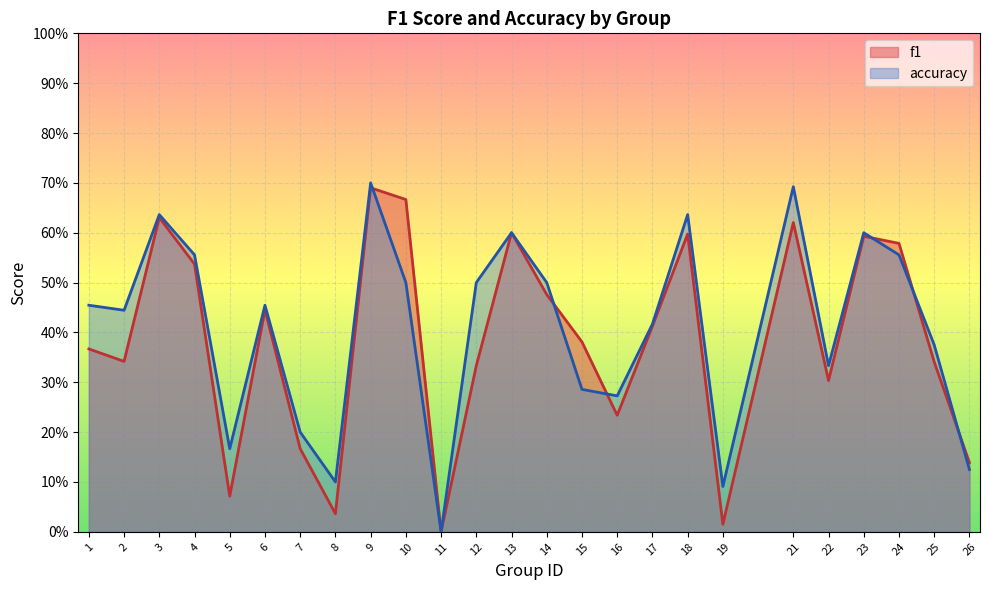

In f1, how many points are higher than both neighbors (excluding endpoints)?

7